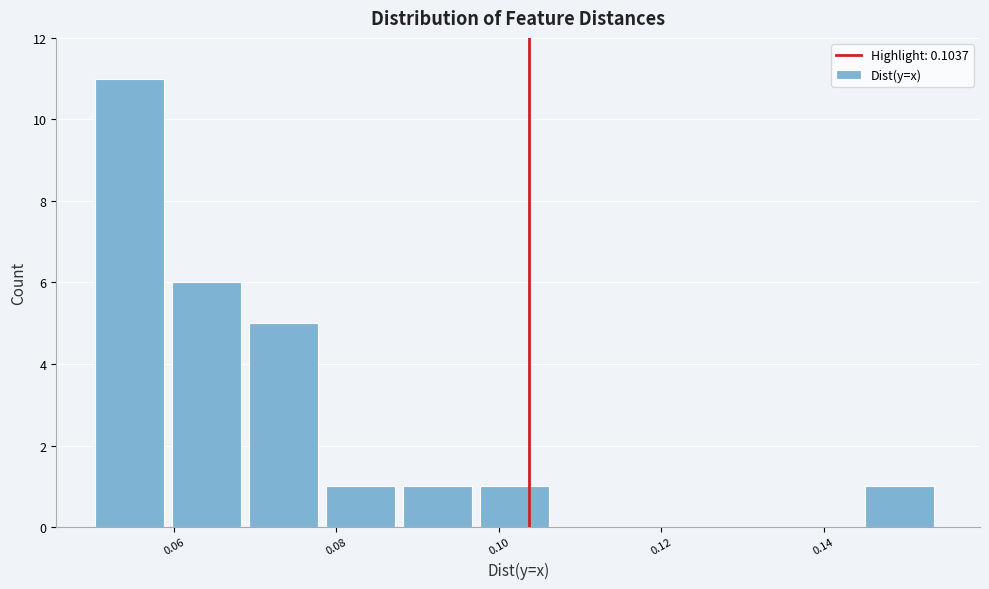

What is the height of the bar covering 0.098 to 0.108 on the x-axis? Neither the bar edges nor the heights are printed on the chart, so give them approximately, as read against the axes.

1